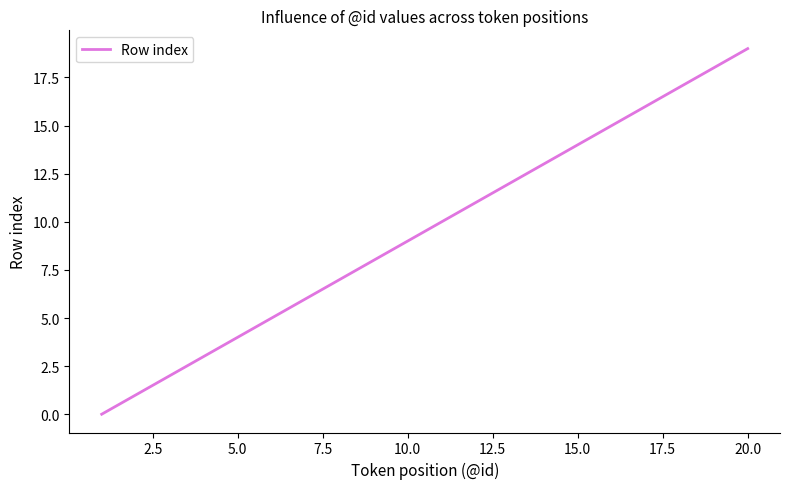

What is the maximum value shown in the chart?

19